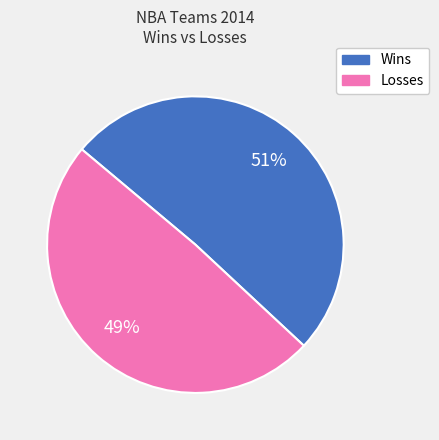

Does any single category account for the majority?

Yes